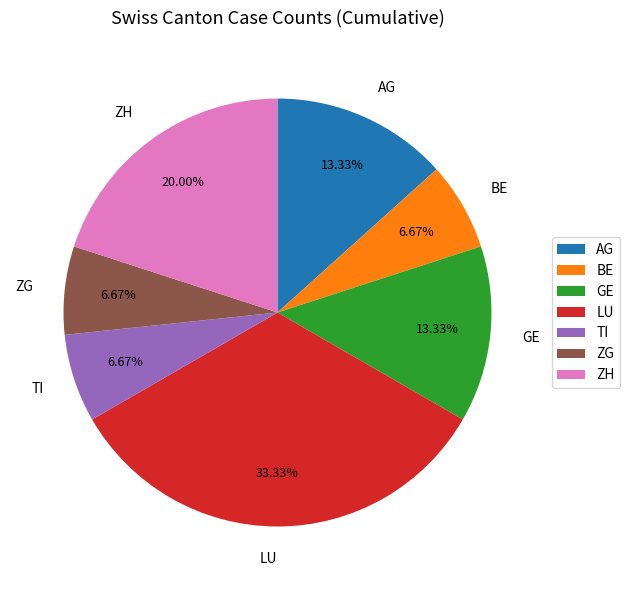

Which slice is the largest?

LU